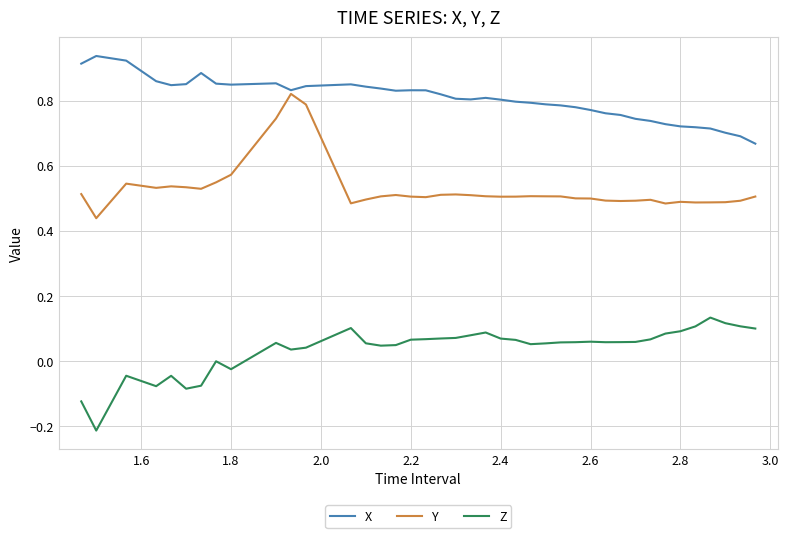

True or false: X and Z intersect in this chart.

False